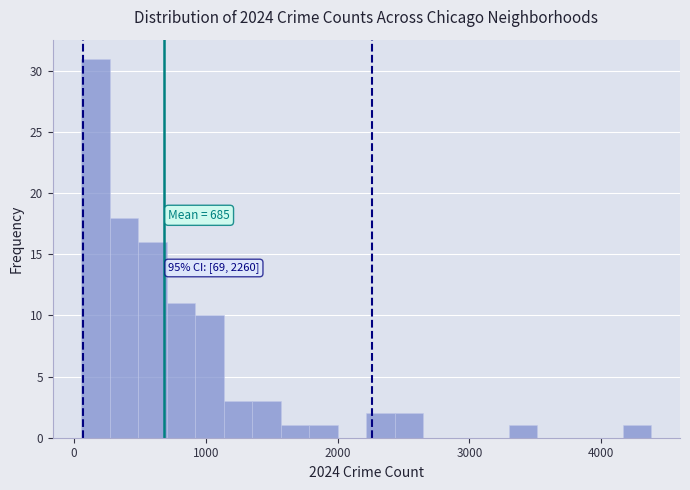

Read against the x-axis, roughly where is the centre of the tallest bar?

200